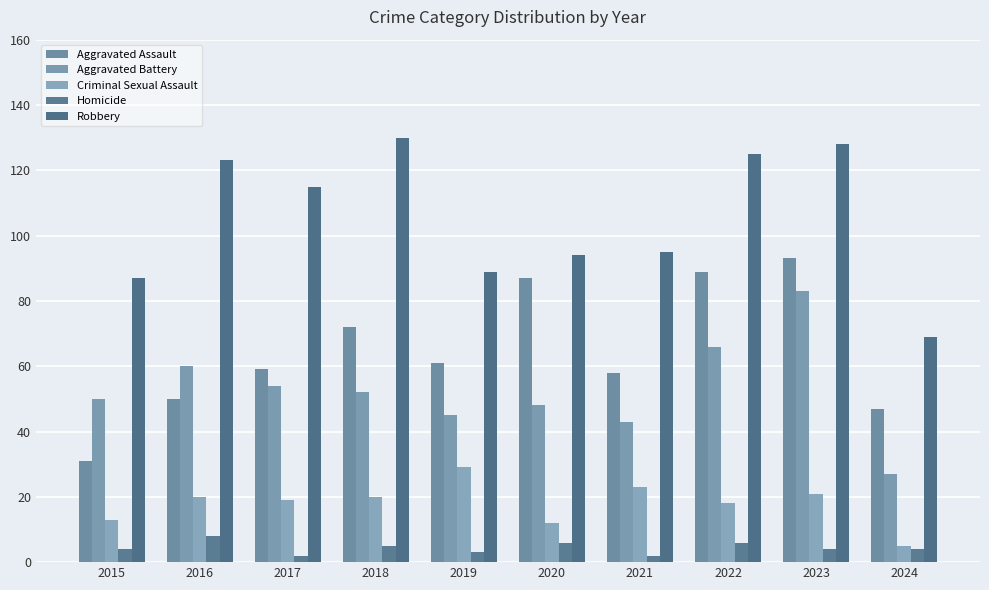

Which category has the lowest value in the Robbery series?

2024